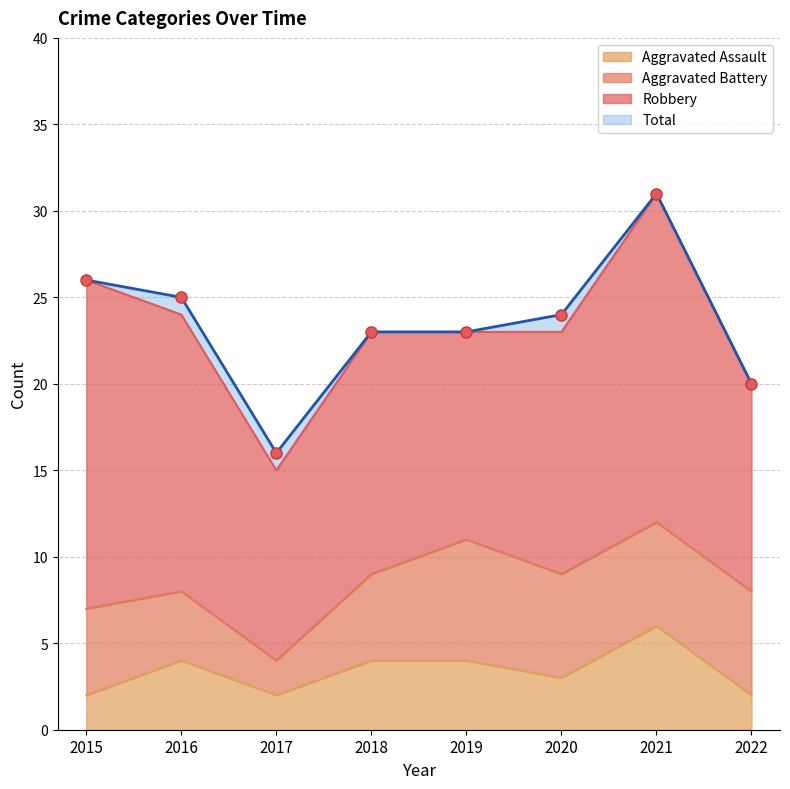

Is the value of Aggravated Assault at 2019 greater than the value of Total at 2015?

No